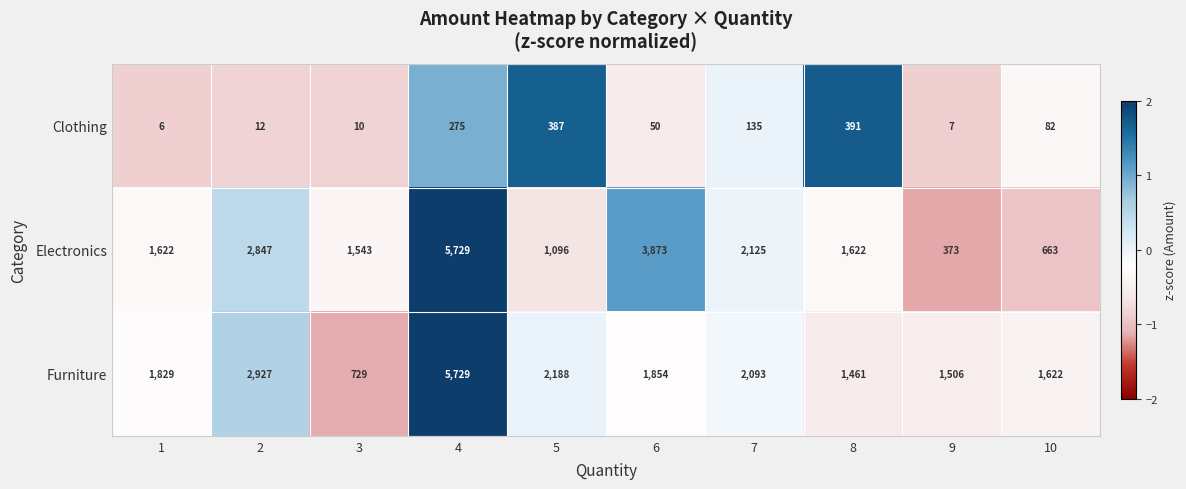

Reading right to left, extract all data points from this chart.

Clothing: 10=82	9=7	8=391	7=135	6=50	5=387	4=275	3=10	2=12	1=6
Electronics: 10=663	9=373	8=1622	7=2125	6=3873	5=1096	4=5729	3=1543	2=2847	1=1622
Furniture: 10=1622	9=1506	8=1461	7=2093	6=1854	5=2188	4=5729	3=729	2=2927	1=1829